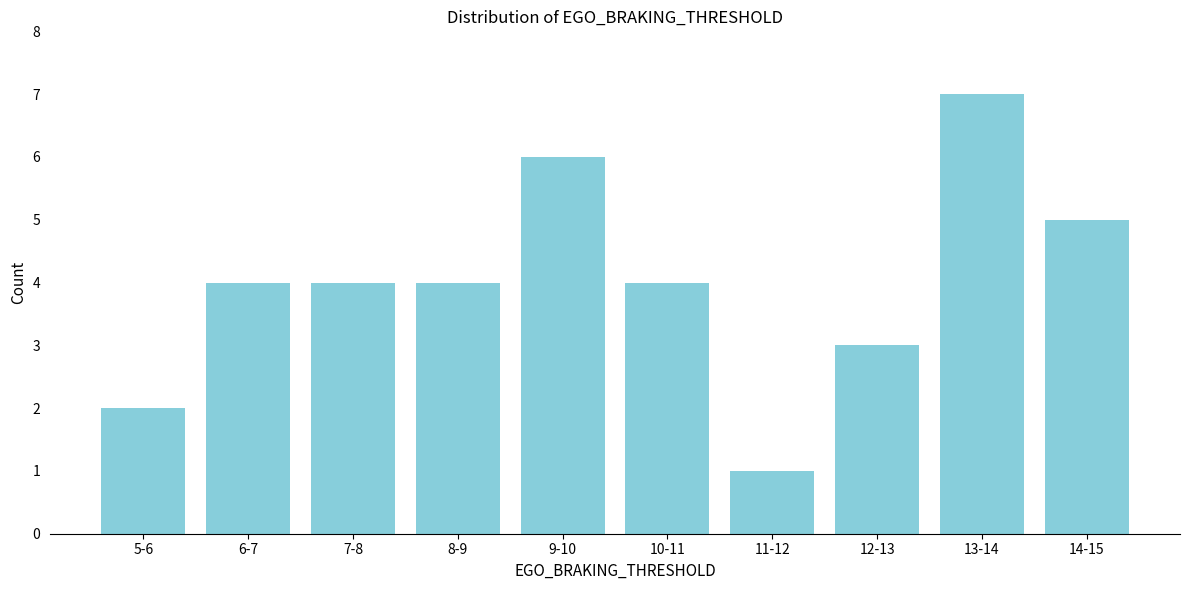

Reading left to right, what are all the values shown in this chart?

2	4	4	4	6	4	1	3	7	5